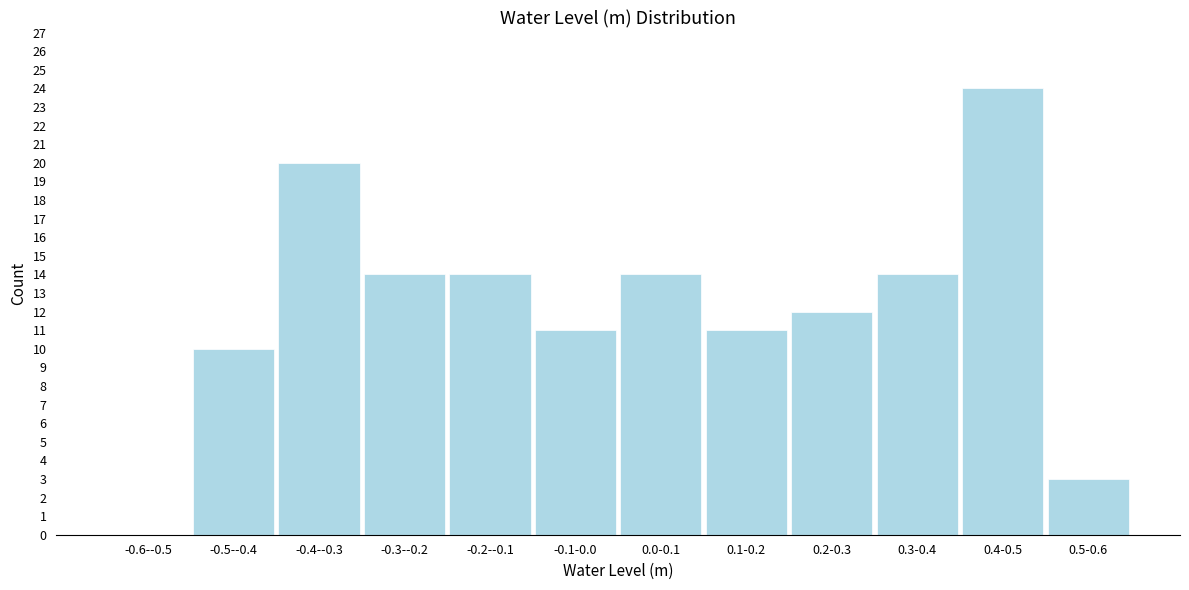

Reading right to left, what are all the values shown in this chart?

0.5-0.6=3	0.4-0.5=24	0.3-0.4=14	0.2-0.3=12	0.1-0.2=11	0.0-0.1=14	-0.1-0.0=11	-0.2--0.1=14	-0.3--0.2=14	-0.4--0.3=20	-0.5--0.4=10	-0.6--0.5=0